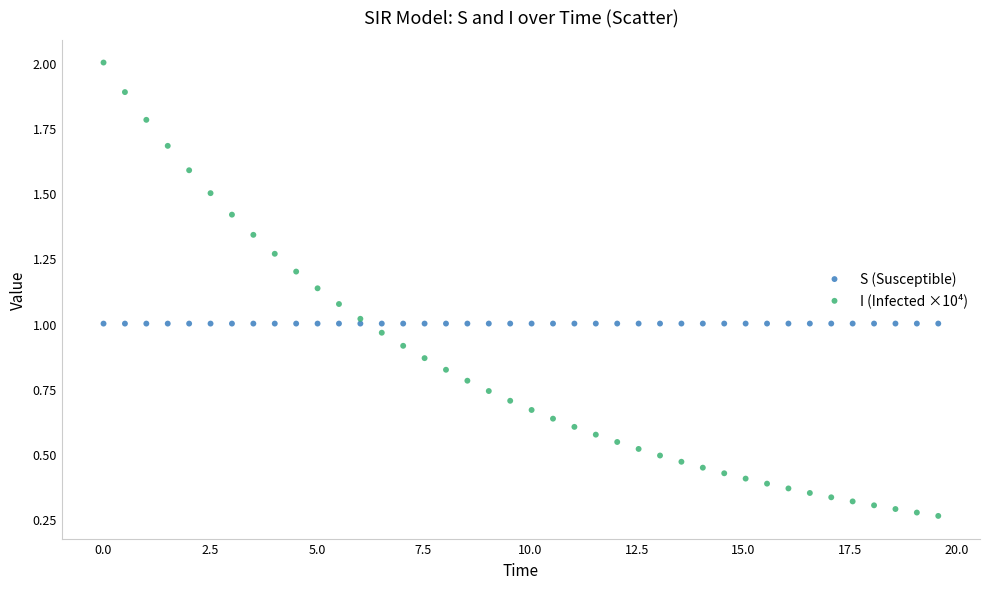

Which series has the largest Y range (max minus min)?

I (Infected ×10⁴)